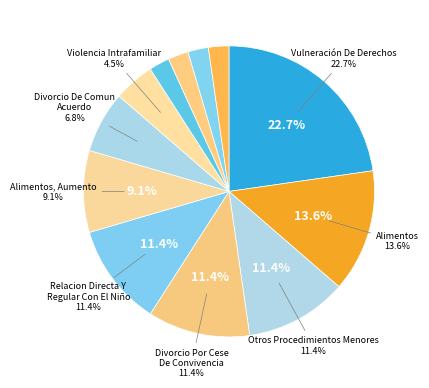

Which has a higher value, Cuidado Personal Del Niño or Divorcio Por Cese De Convivencia?

Divorcio Por Cese De Convivencia